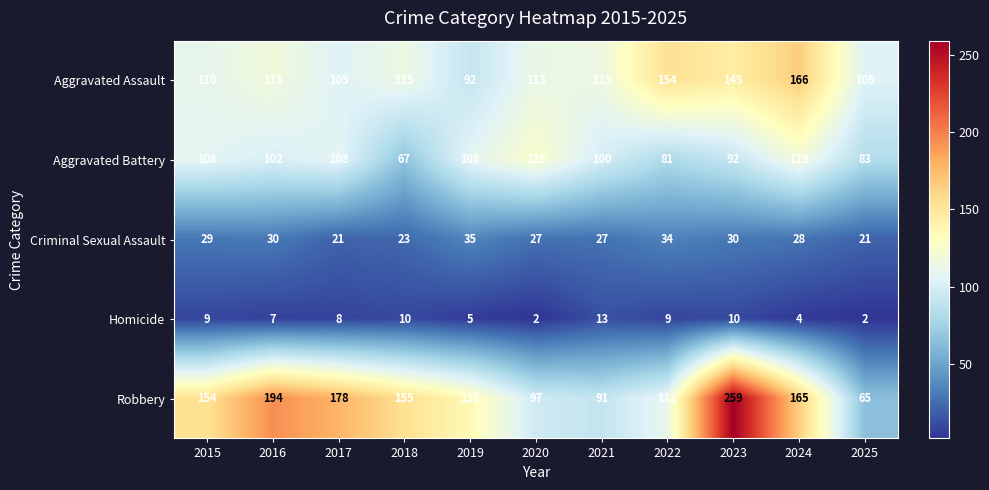

At which label does Aggravated Assault first exceed 115?

2016